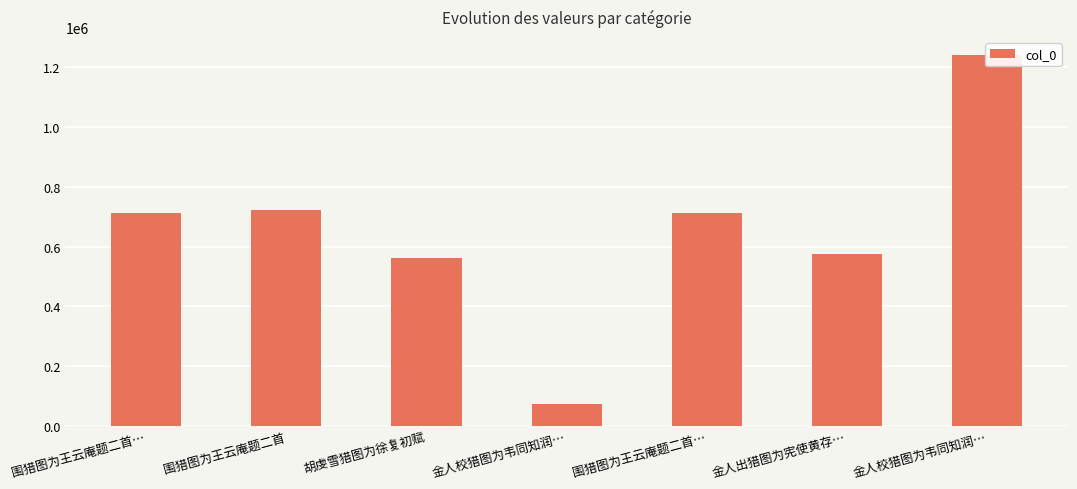

Does the chart contain stacked bars?

No